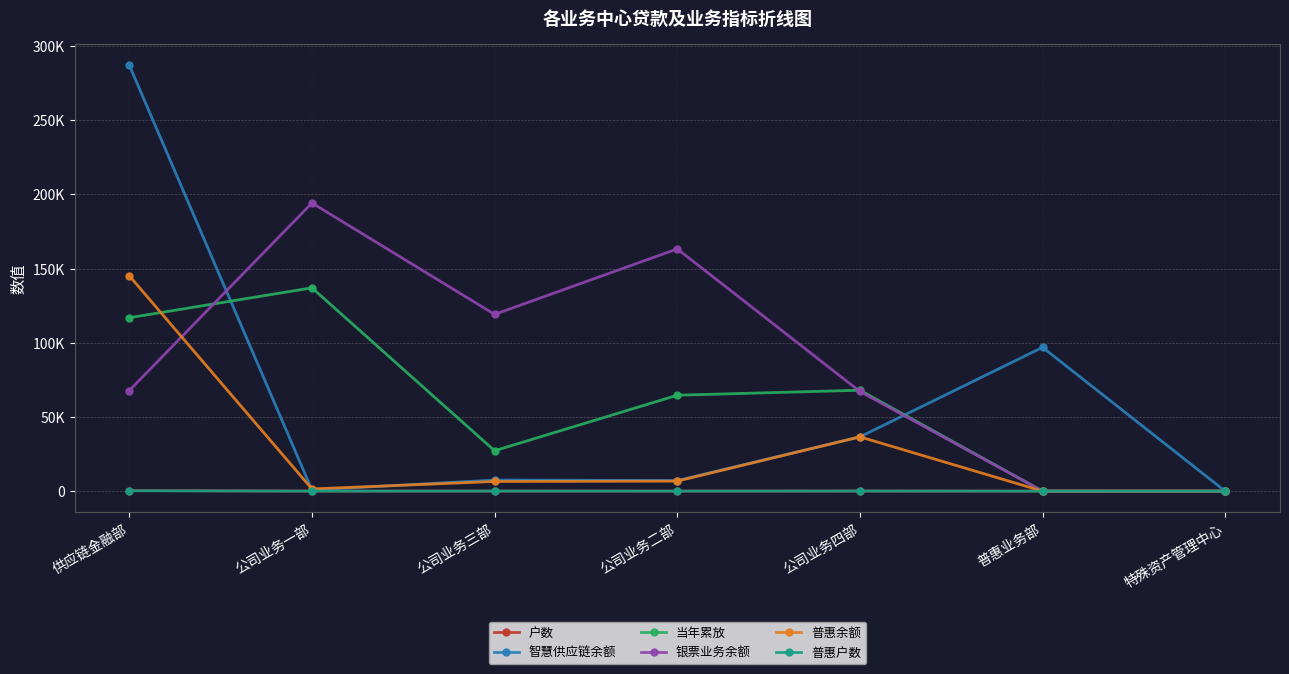

Does the chart display data point markers on the line(s)?

Yes